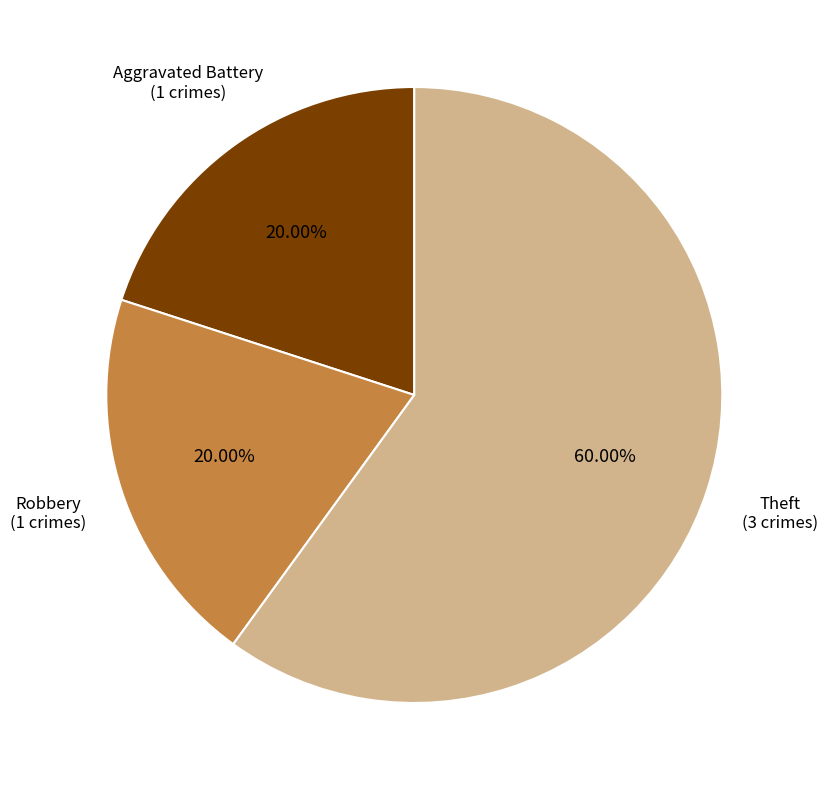

Is there any slice that represents more than half of the pie?

Yes